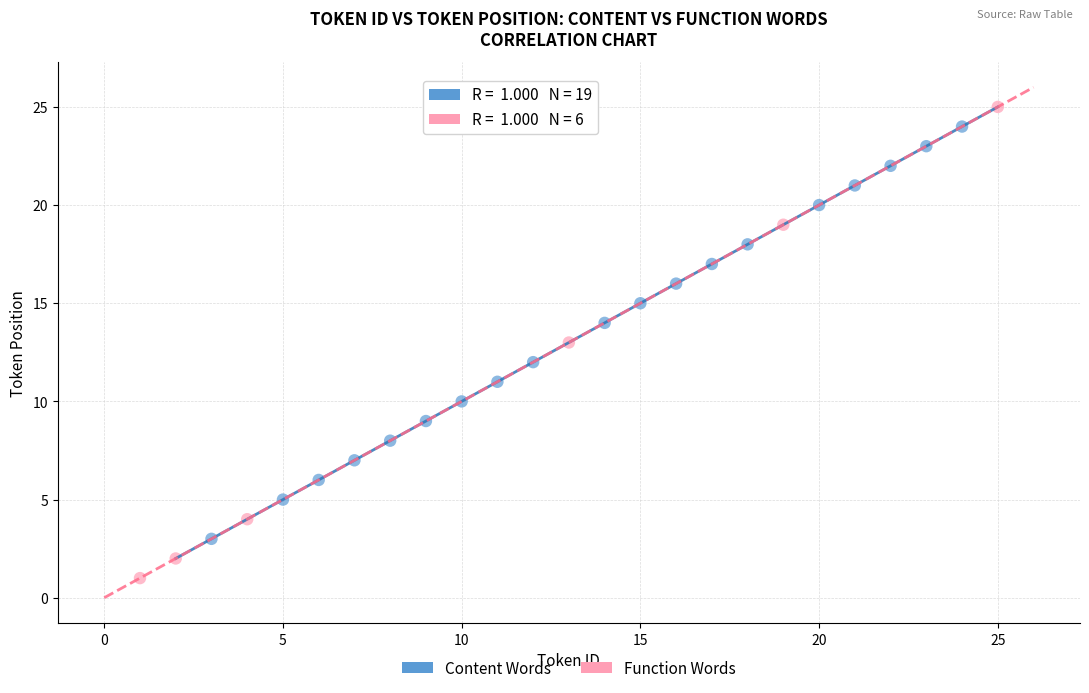

Which series reaches the maximum Y coordinate?

Function Words